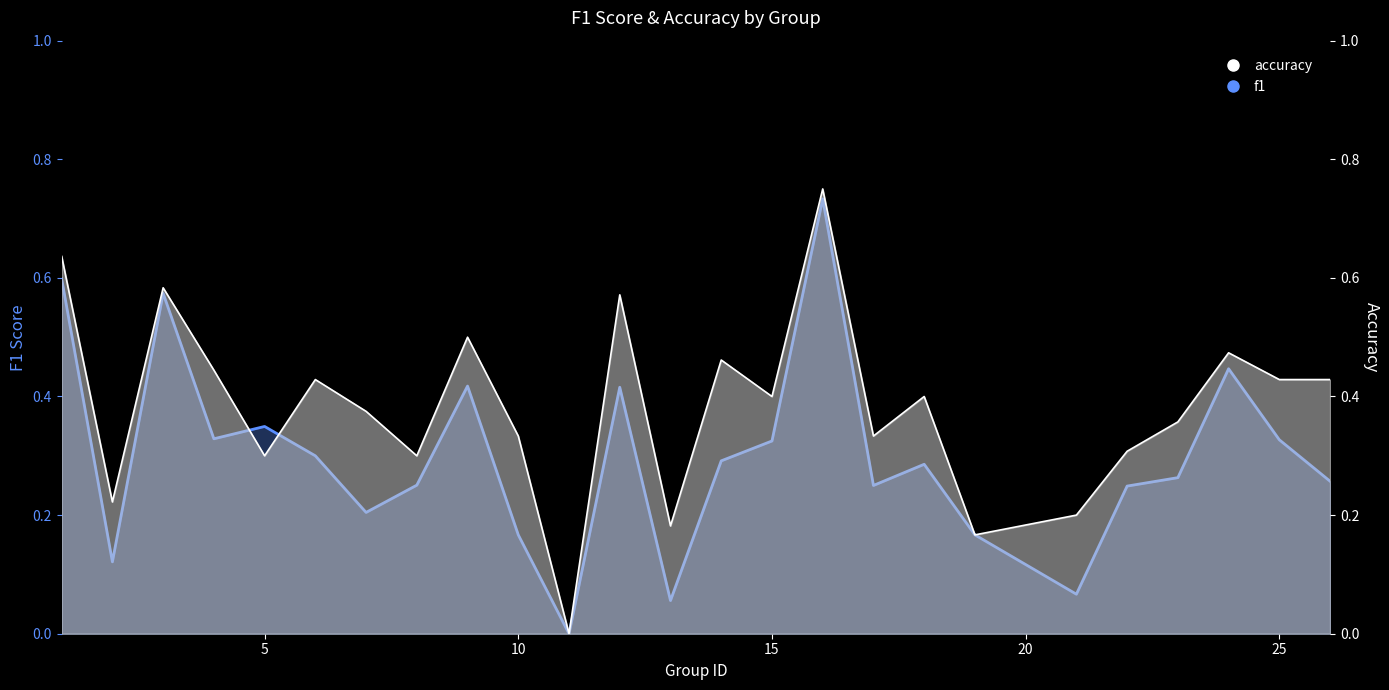

What is the total value across all series at 10?

0.5